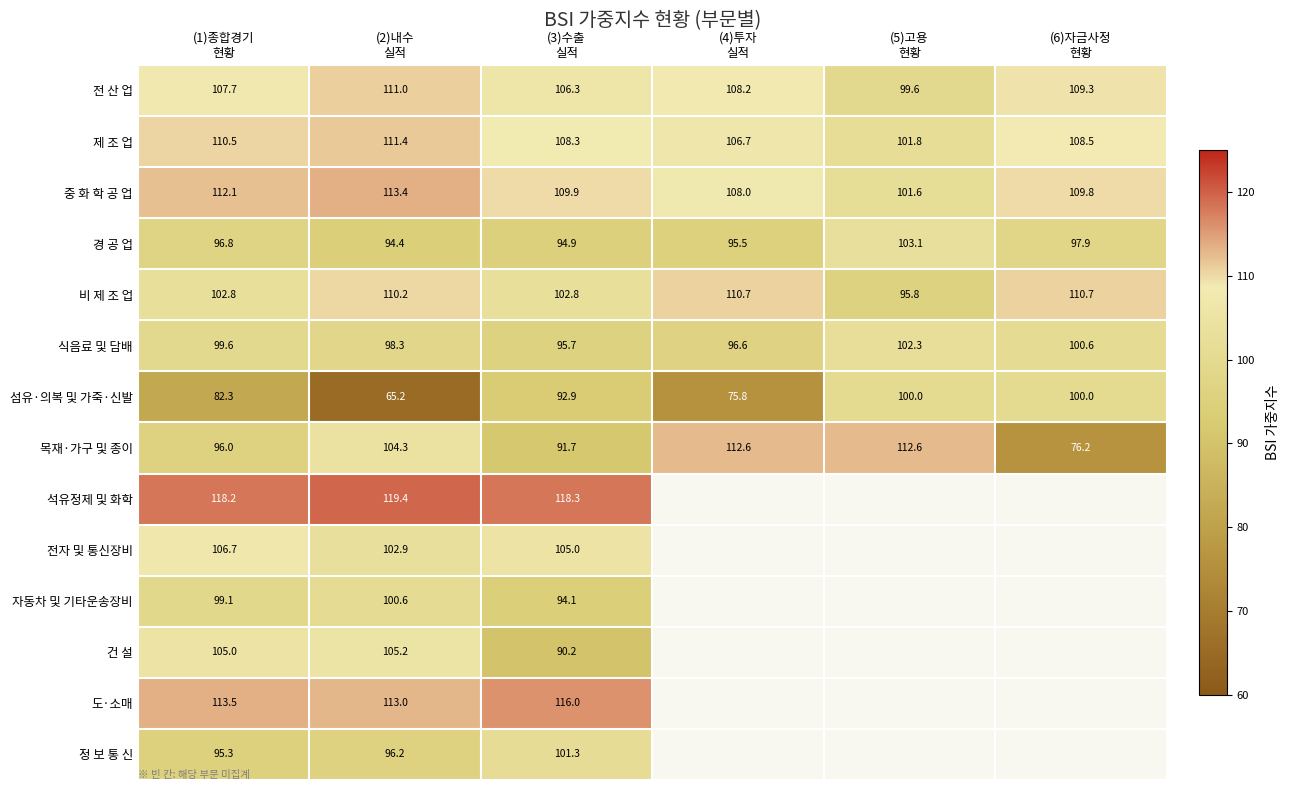

What is the difference between the maximum and minimum values in the 섬유·의복 및 가죽·신발 series?

34.8